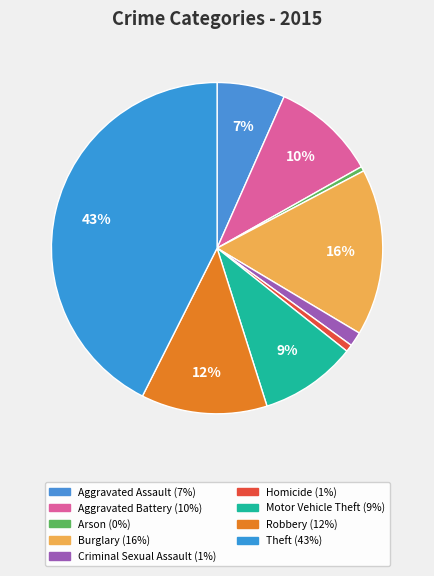

To the nearest percent, what is the average slice percentage?

11%